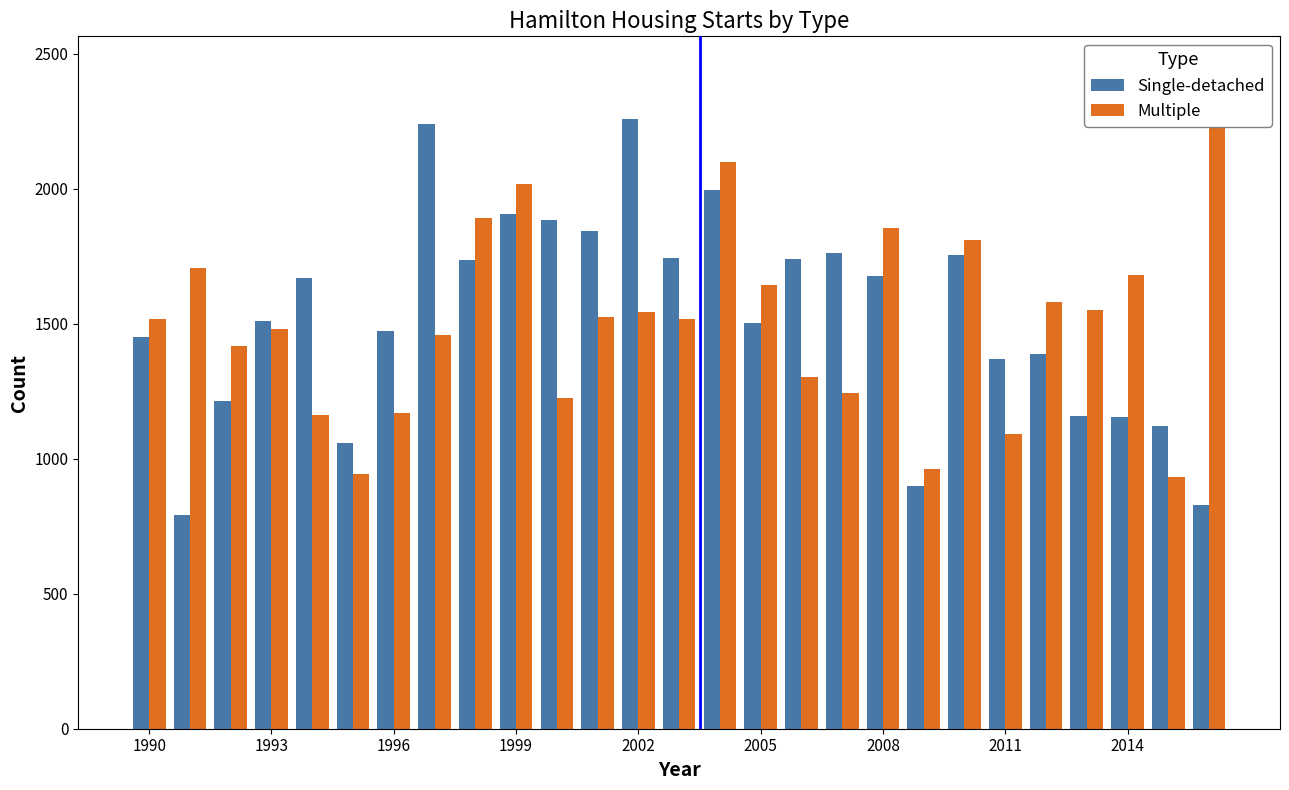

What is the difference between the second highest and minimum values in the Multiple series?

1166